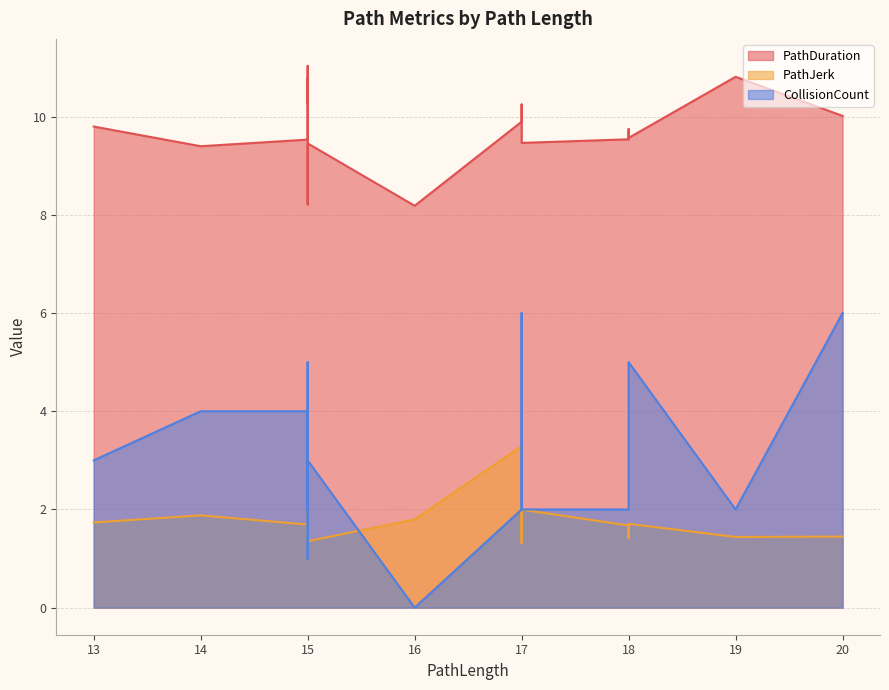

What are all the series names shown in the legend?

PathDuration, PathJerk, CollisionCount